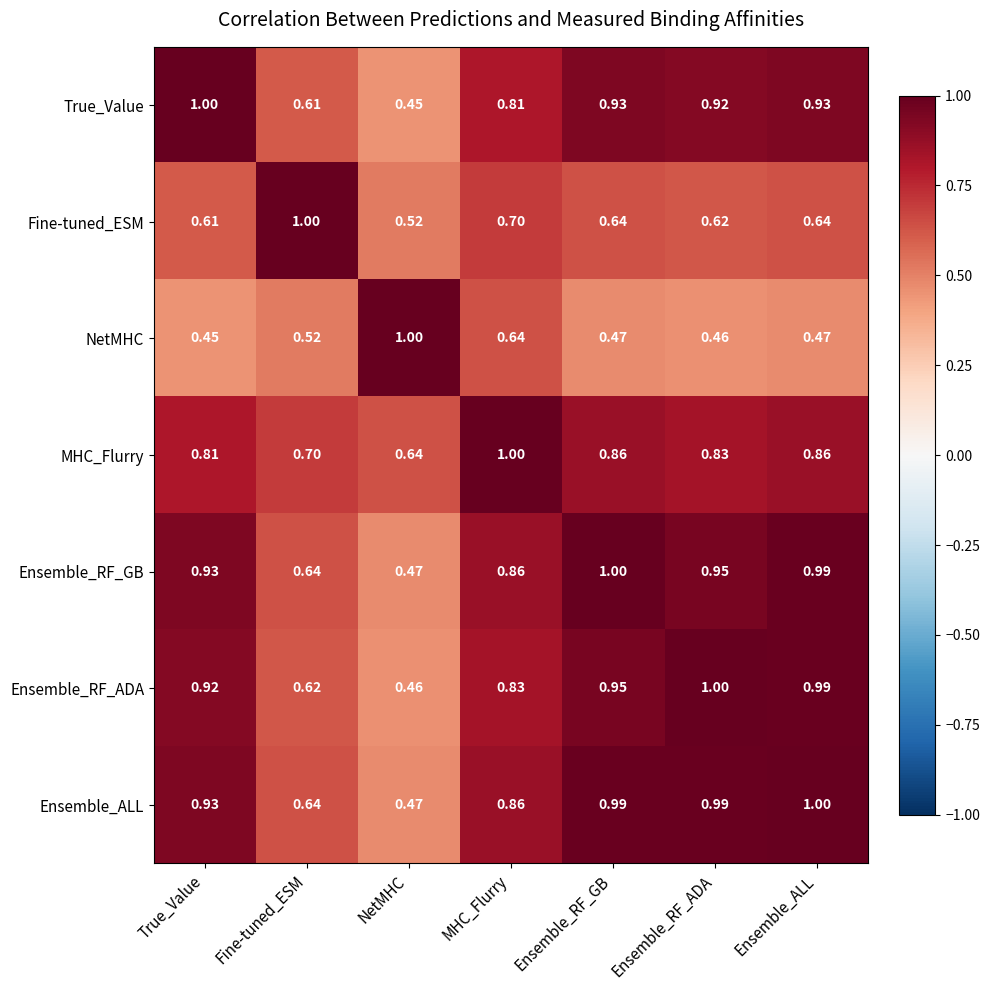

At which label does True_Value reach its minimum?

NetMHC